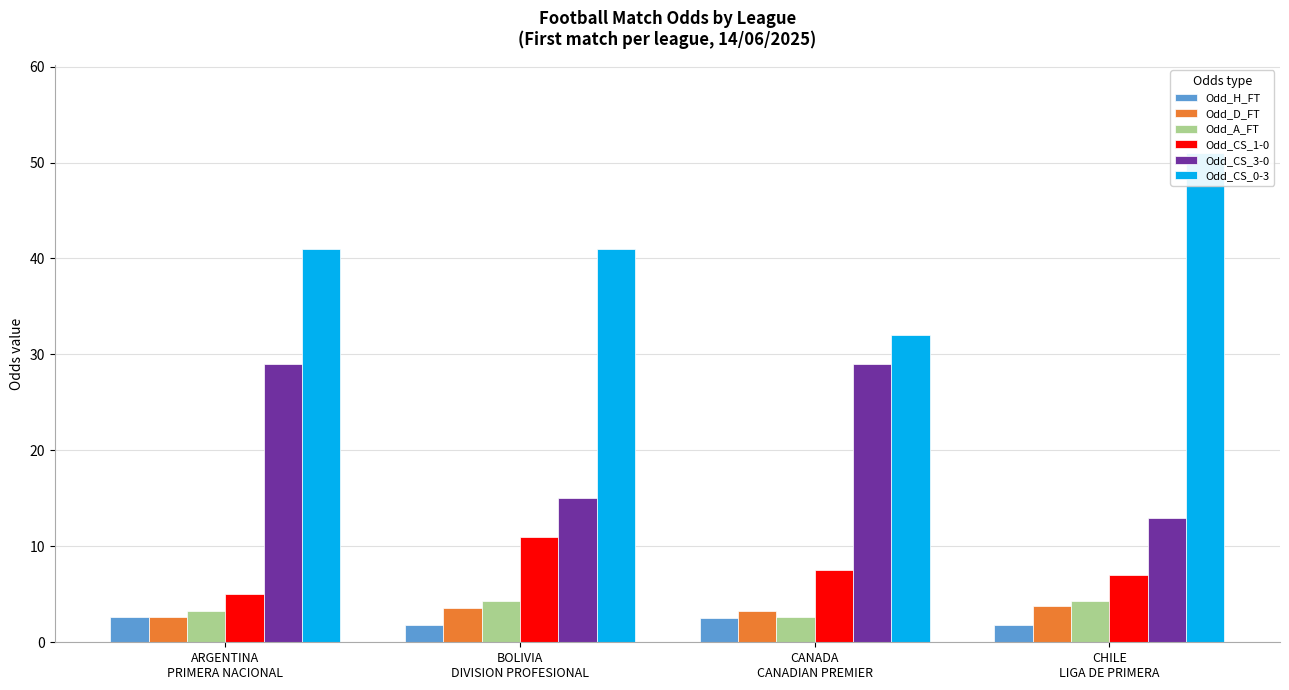

Is it true that Odd_CS_0-3 equals 9.4 at ARGENTINA
PRIMERA NACIONAL?

False